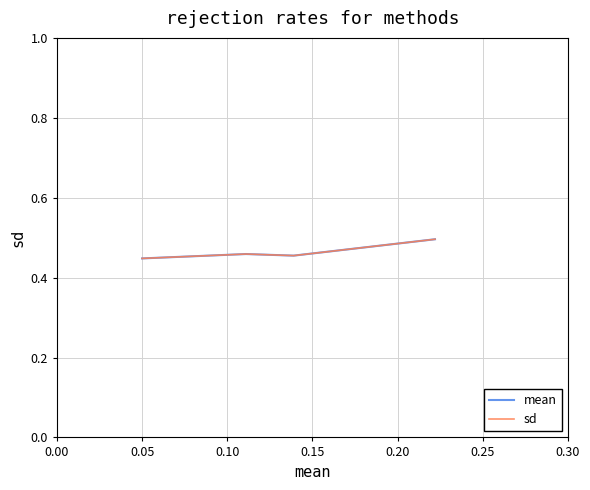

True or false: sd and mean cross at least once.

False